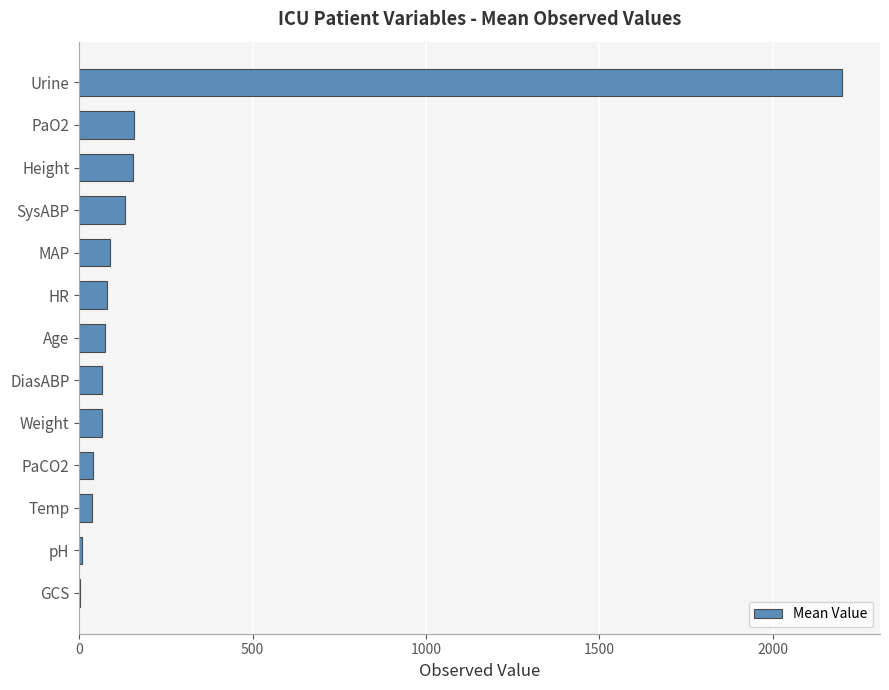

Where is the data nearest to the value 1101?

PaO2